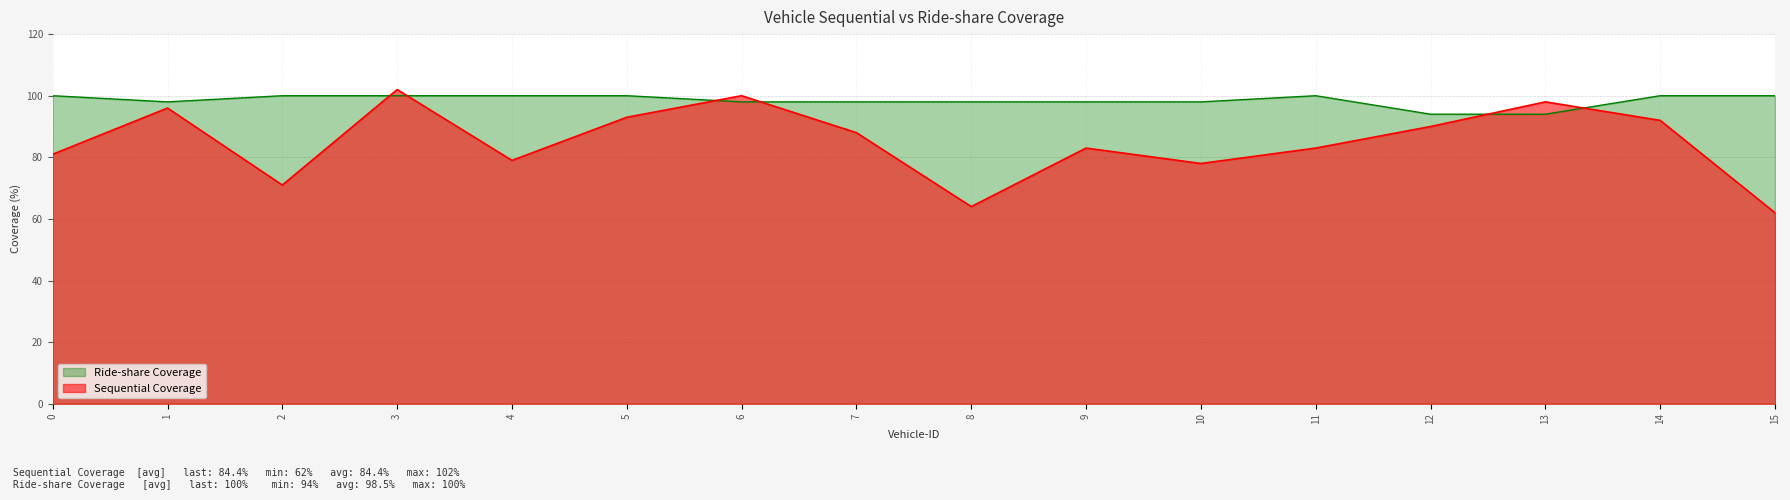

What is the spread (max minus min) of values at 0?

19